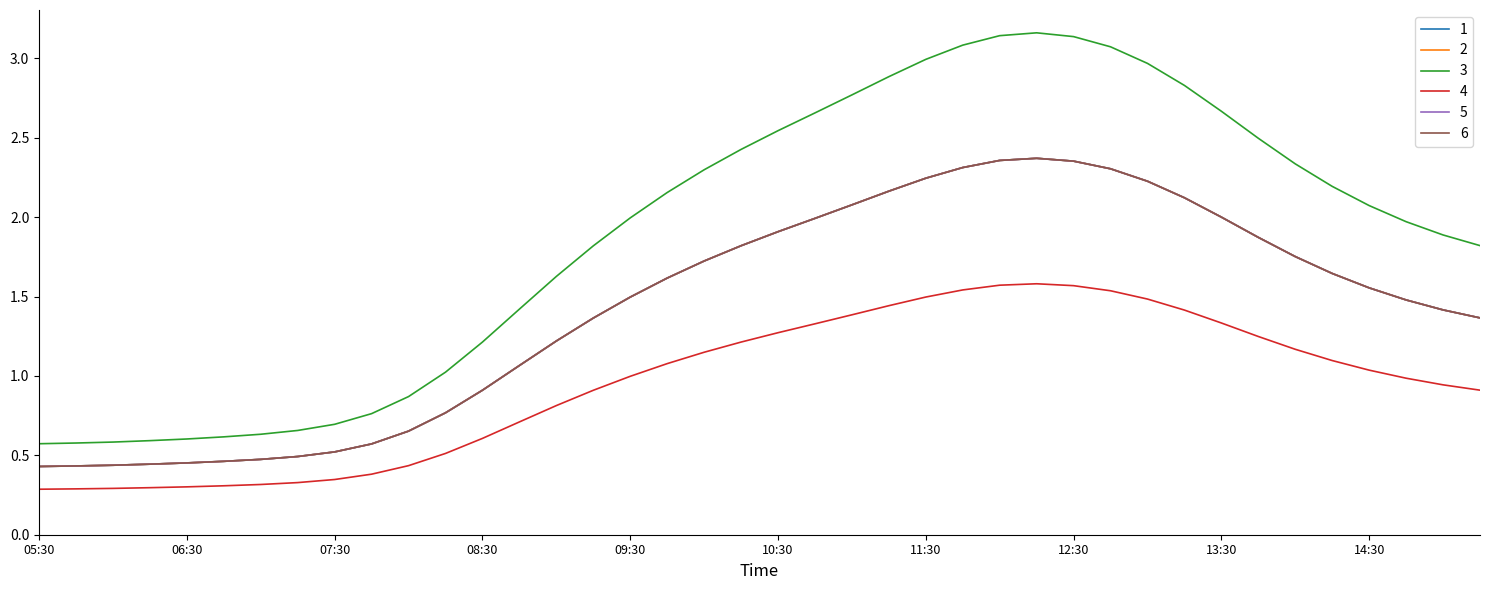

Which series has the widest spread of values?

3